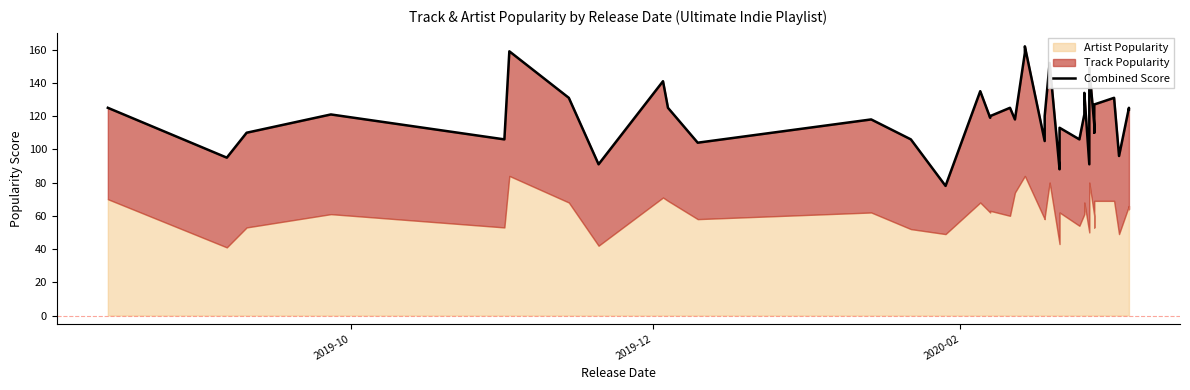

What is the difference between the maximum and minimum values?

84